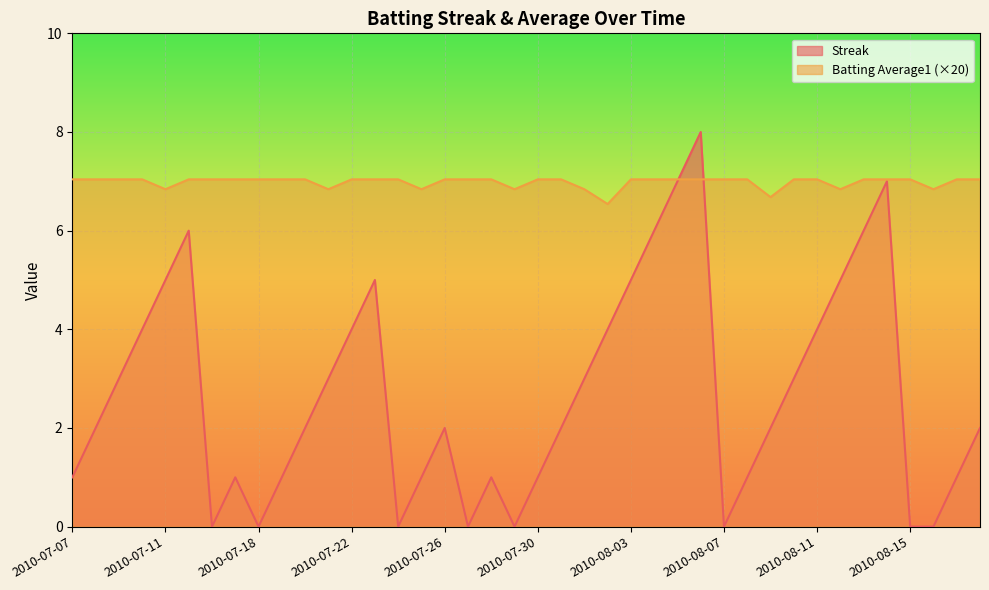

True or false: Batting Average1 has more than 2 points higher than both neighbors.

False